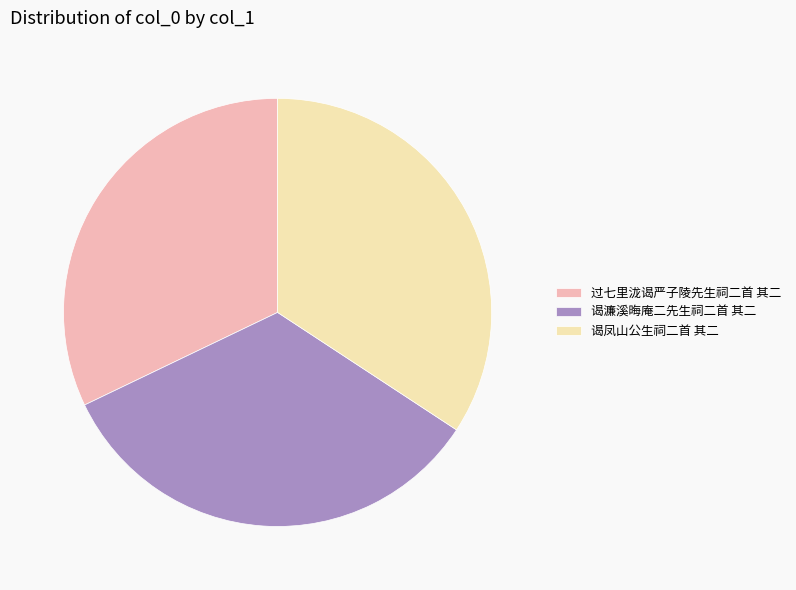

How many slices are in this pie chart?

3